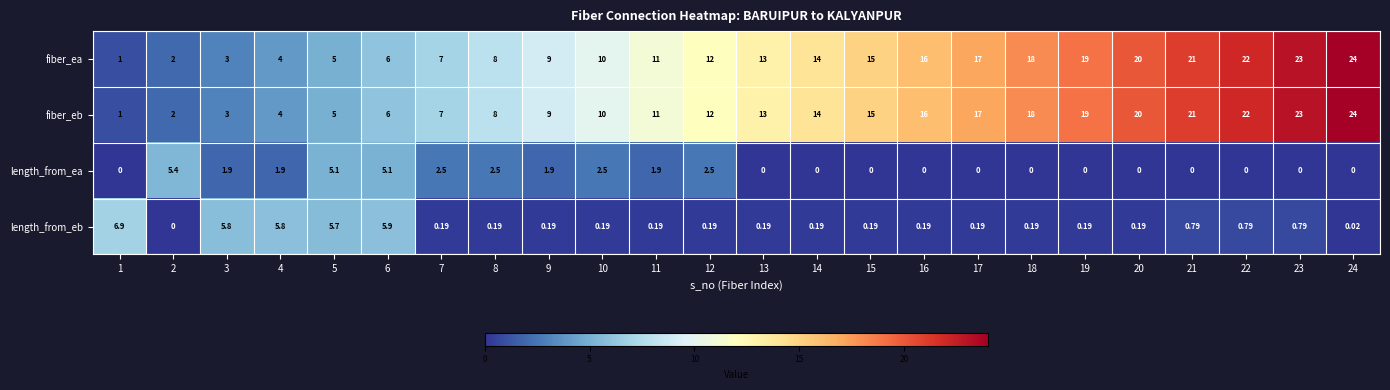

Is the value of length_from_ea at 21 greater than the value of length_from_eb at 15?

No